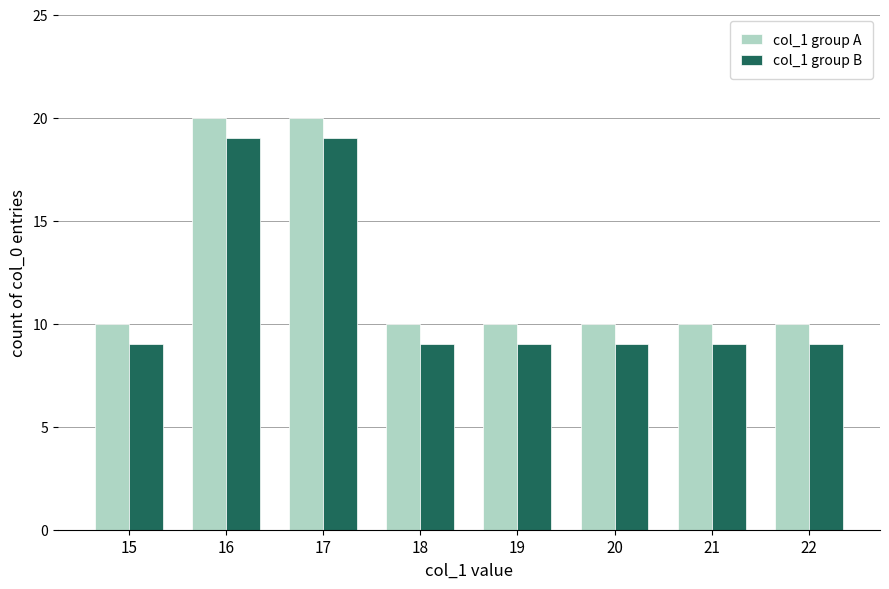

How many bars are there in total?

16